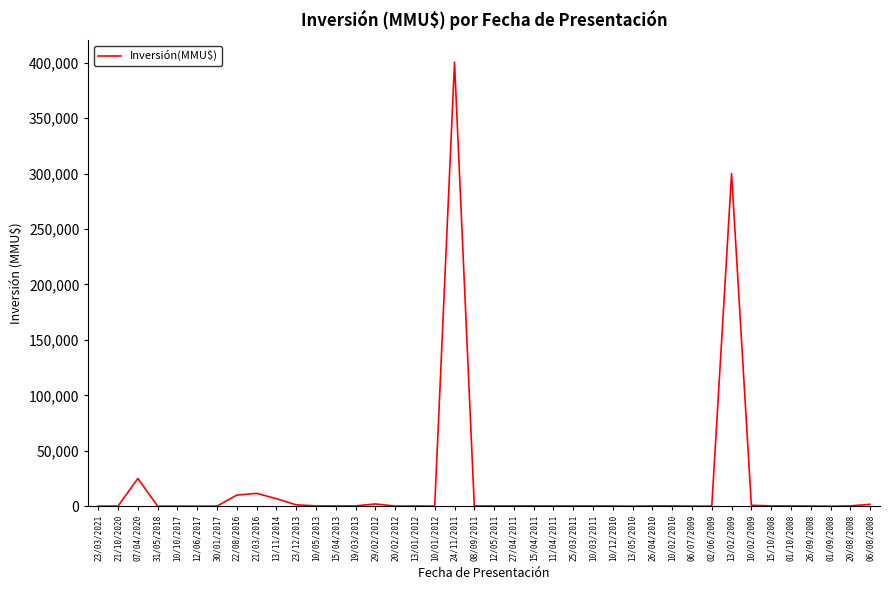

The chart shows a value of 200 at 11/04/2011. True or false?

True